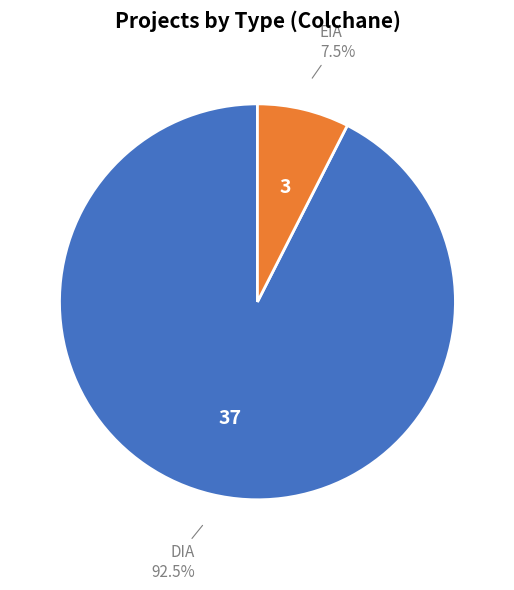

What is the ratio of the value at DIA to the value at EIA?

12.3